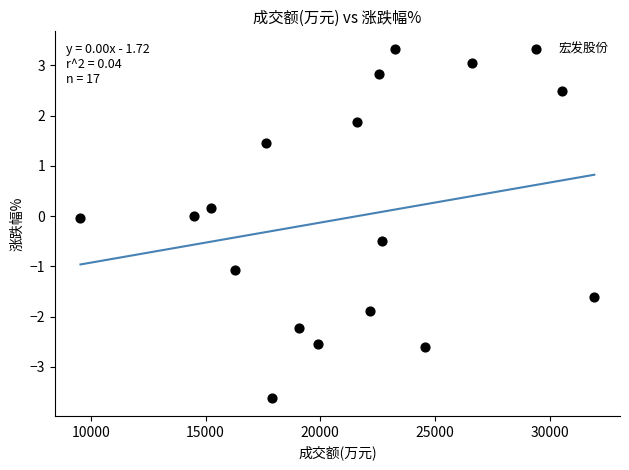

What is the range of Y values (max minus min)?

7.0